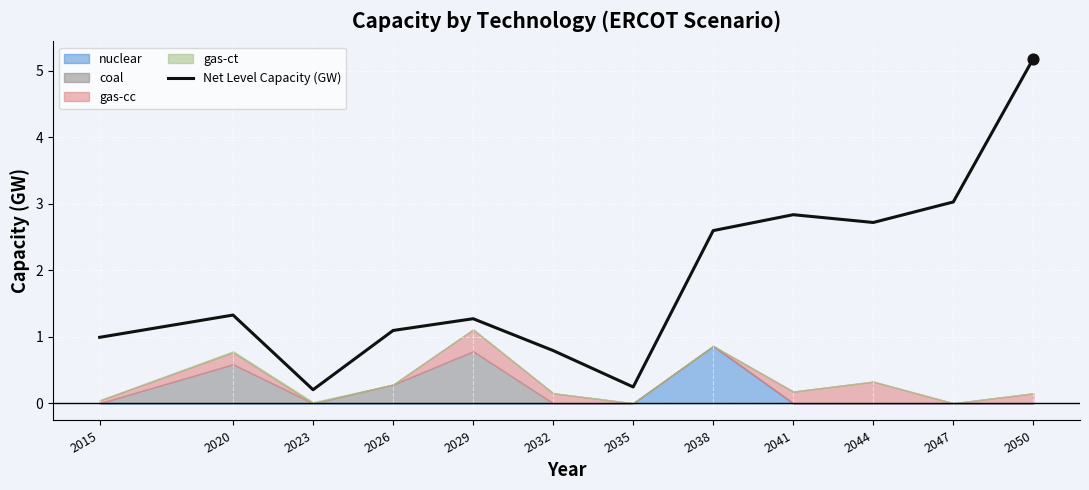

Which has a higher value, 2032 or 2015?

2015